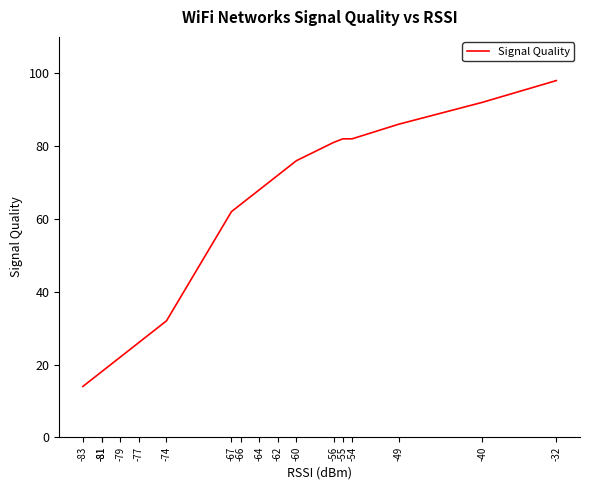

What is the difference between the second highest and second lowest values?

74